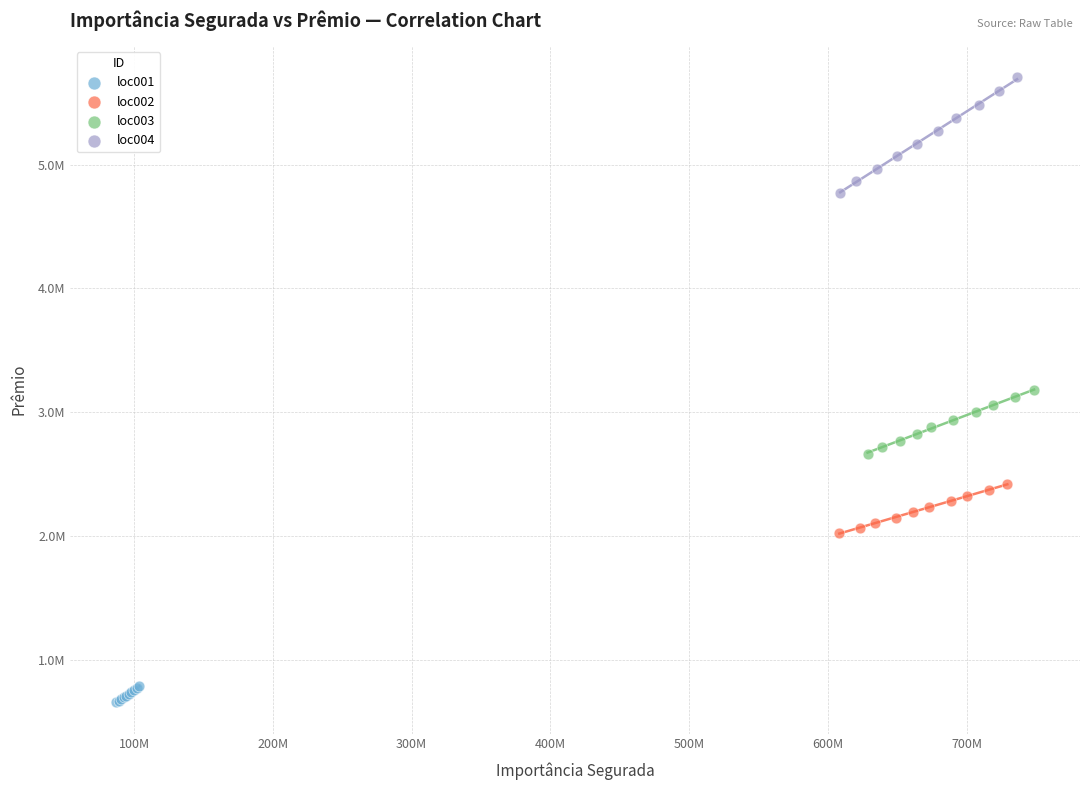

What are all the series names shown in the legend?

loc001, loc002, loc003, loc004